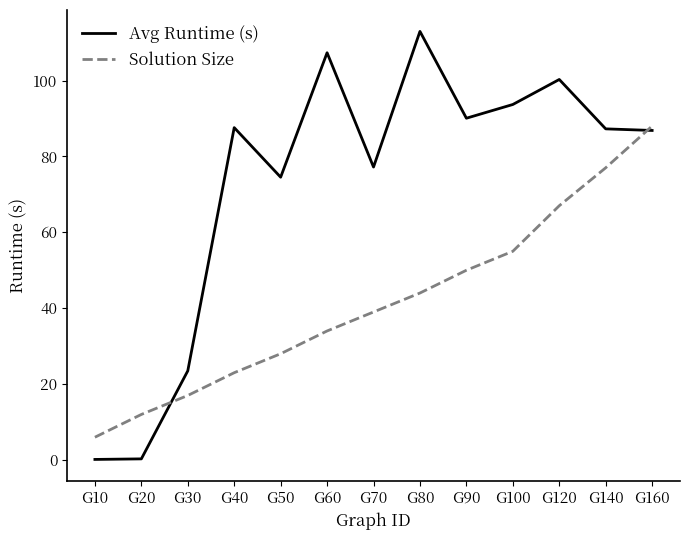

What is the total value across all series at G140?

164.3